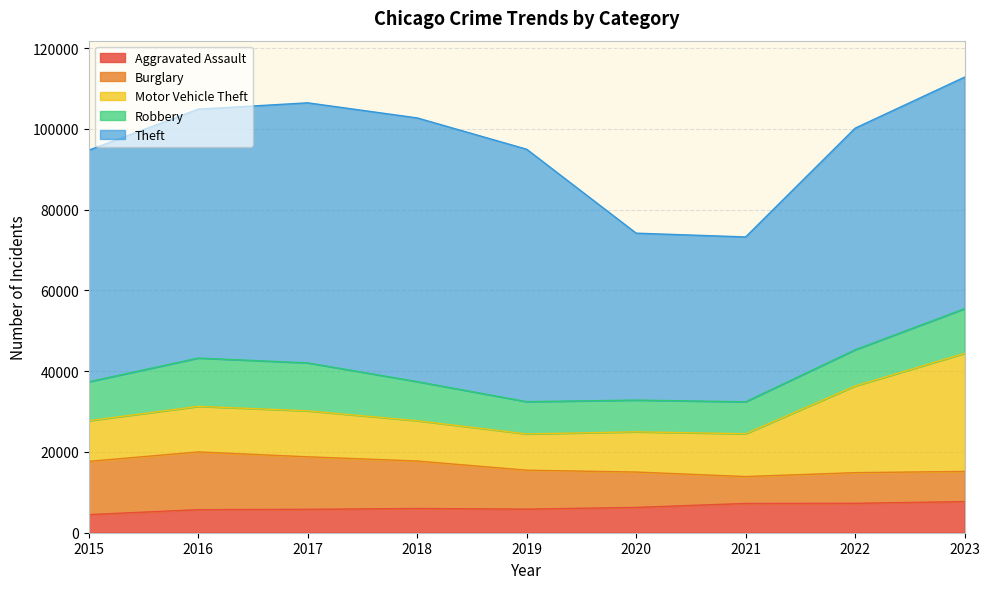

Reading left to right, what are all the values shown in this chart?

Aggravated Assault: 2015=4480	2016=5712	2017=5793	2018=6001	2019=5841	2020=6264	2021=7242	2022=7280	2023=7707
Burglary: 2015=13184	2016=14289	2017=13001	2018=11747	2019=9638	2020=8758	2021=6662	2022=7592	2023=7471
Motor Vehicle Theft: 2015=10068	2016=11285	2017=11380	2018=9984	2019=8977	2020=9959	2021=10602	2022=21456	2023=29227
Robbery: 2015=9638	2016=11960	2017=11880	2018=9681	2019=7995	2020=7855	2021=7918	2022=8962	2023=11059
Theft: 2015=57350	2016=61623	2017=64386	2018=65288	2019=62494	2020=41331	2021=40809	2022=54872	2023=57338